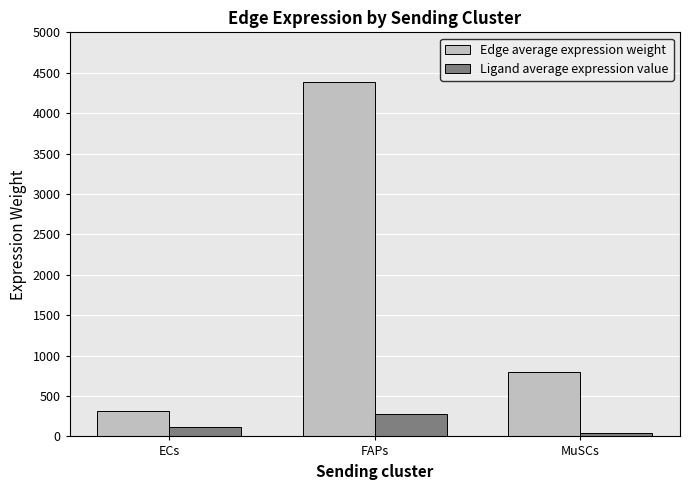

At which category is the sum across all series the highest?

FAPs